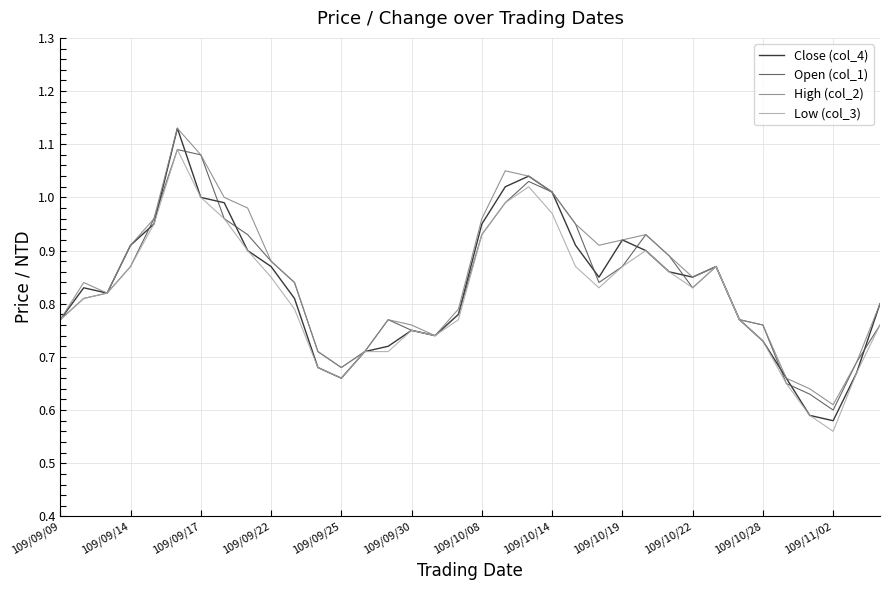

Which series has the widest spread of values?

Close (col_4)